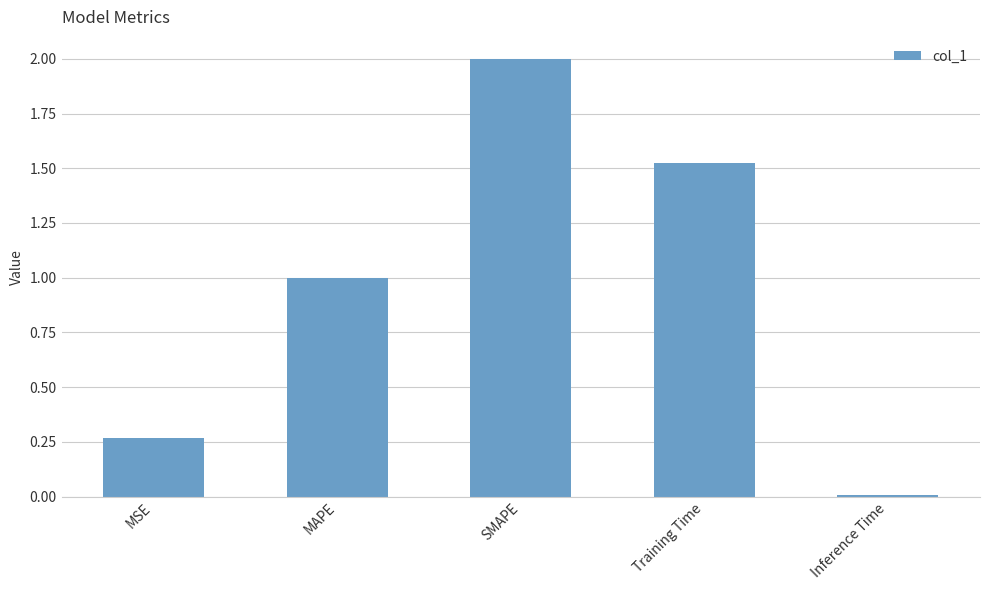

What is the difference between the values at Inference Time and SMAPE?

2.0